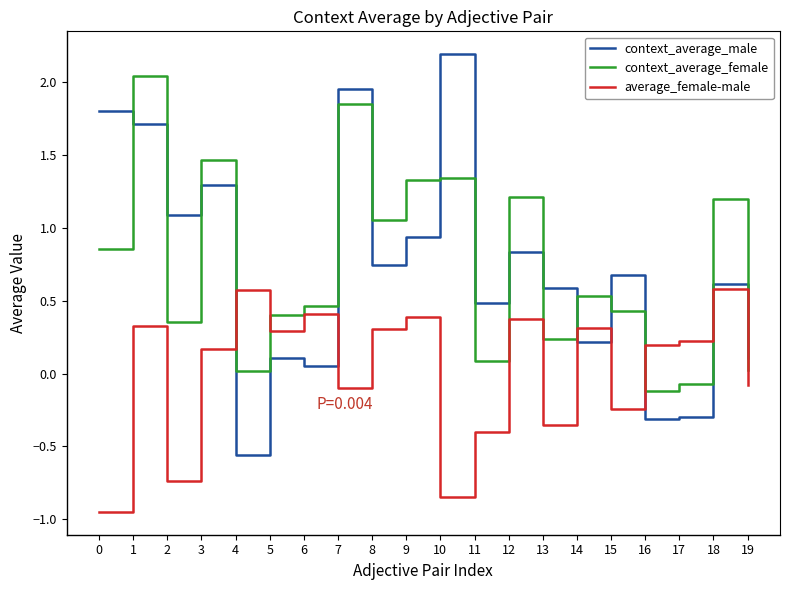

Is the value of context_average_male at 19 greater than the value of average_female-male at 5?

No